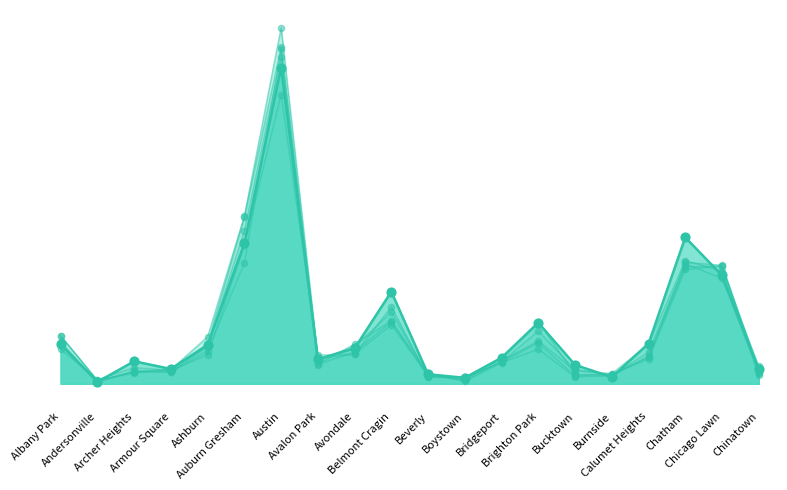

Which series reaches the maximum Y coordinate?

2016